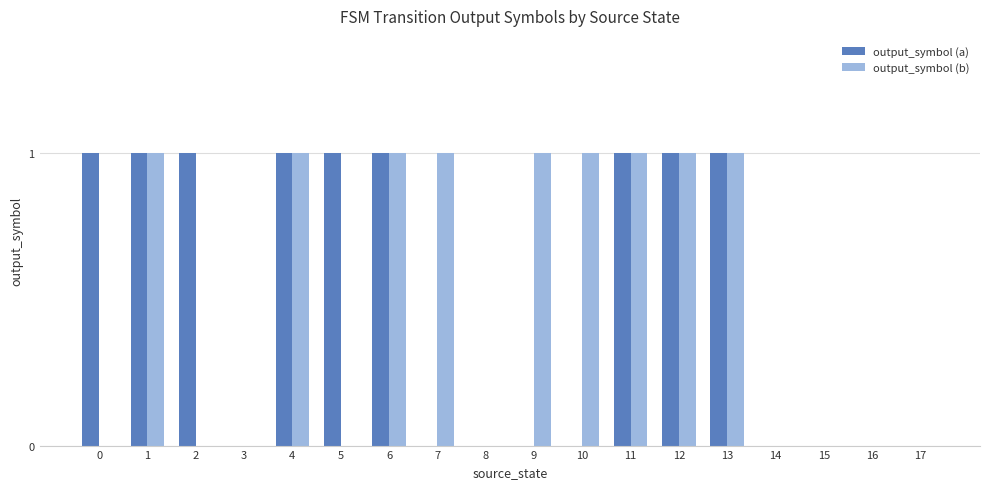

Are the bars horizontal?

No